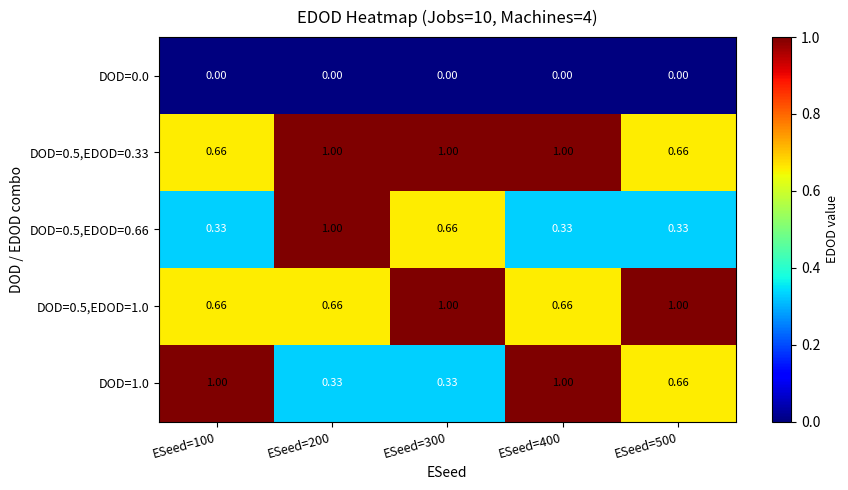

Is the value of DOD=1.0 at ESeed=100 greater than the value of DOD=0.0 at ESeed=300?

Yes